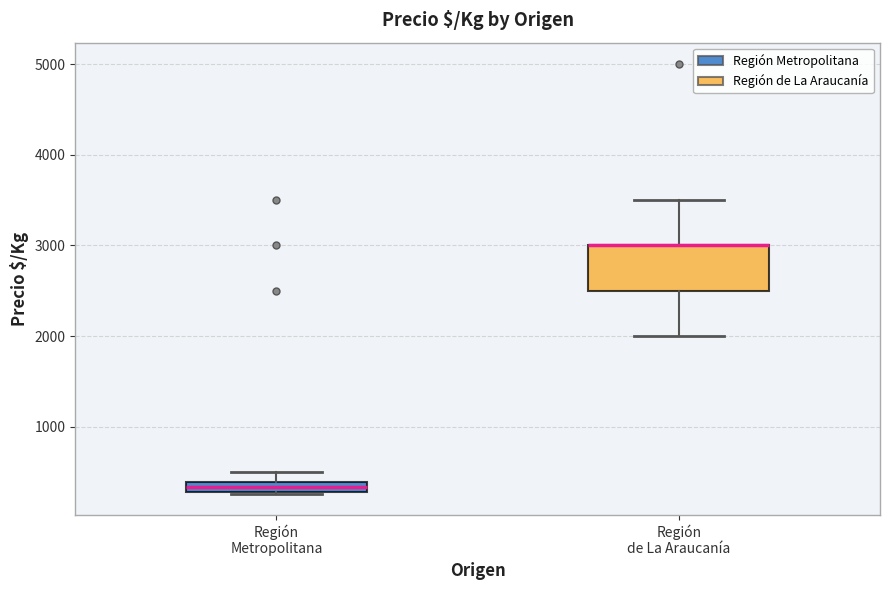

Comparing the boxes themselves (not the whiskers), which one is the tallest?

Región de La Araucanía